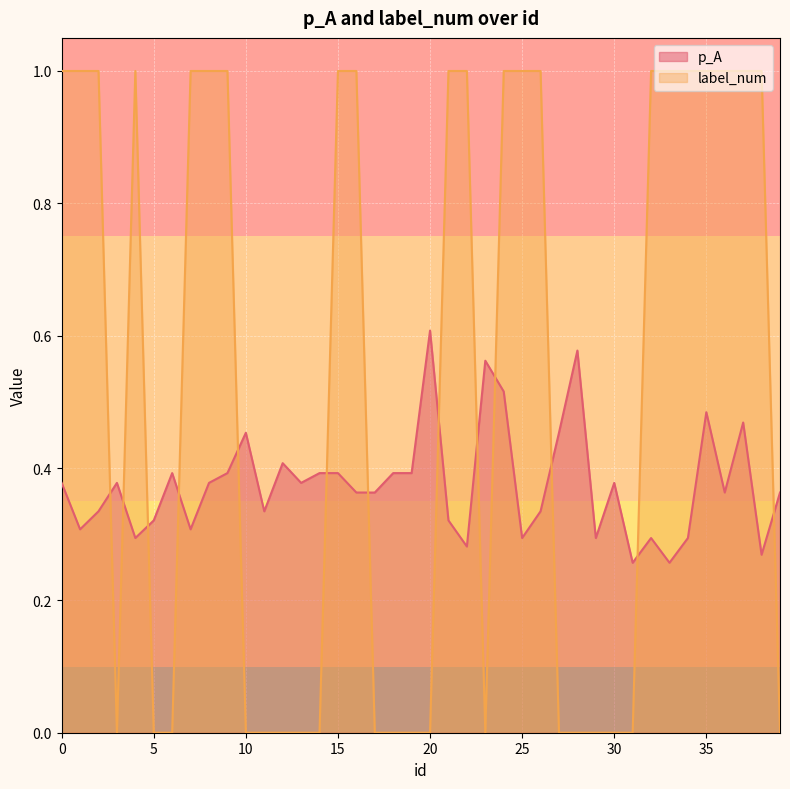

What are all the series names shown in the legend?

p_A, label_num